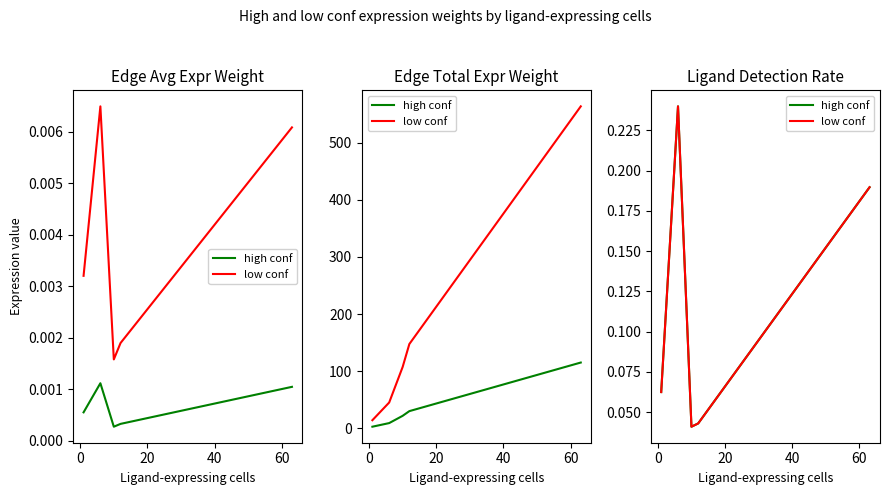

How many categories are shown in the chart?

5